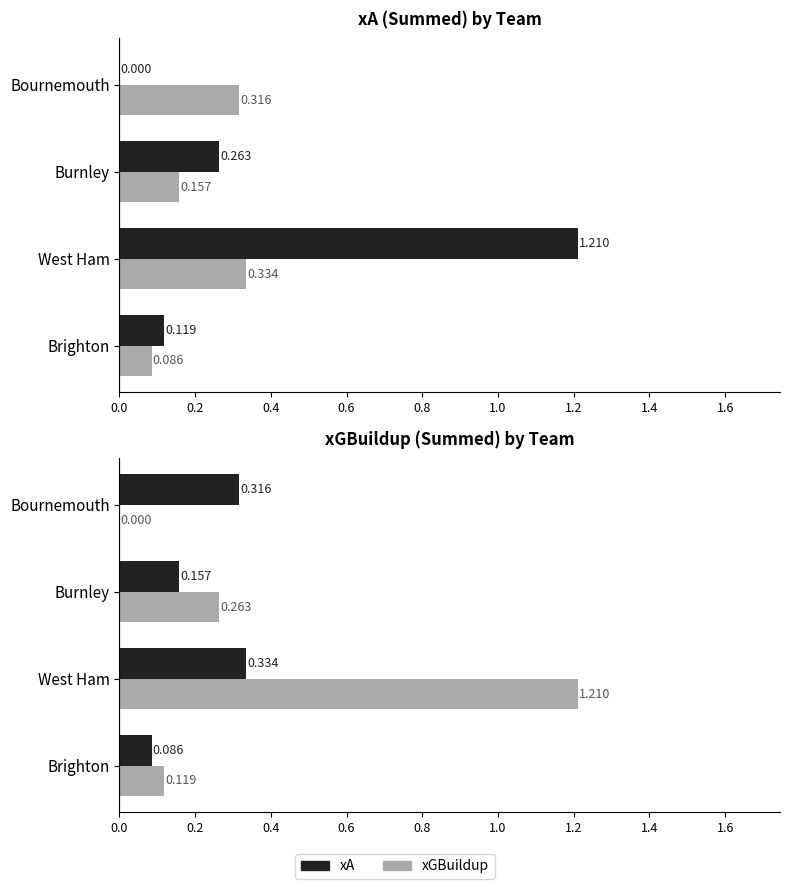

Which series has the largest total across all categories?

xA